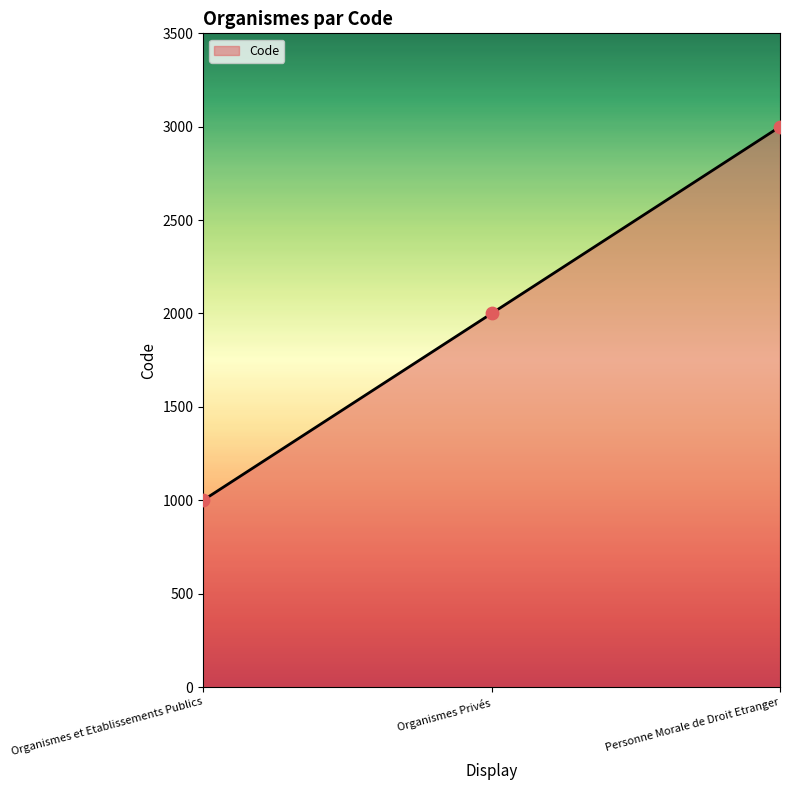

Approximately how many times larger is the value at Organismes et Etablissements Publics compared to Organismes Privés?

0.5